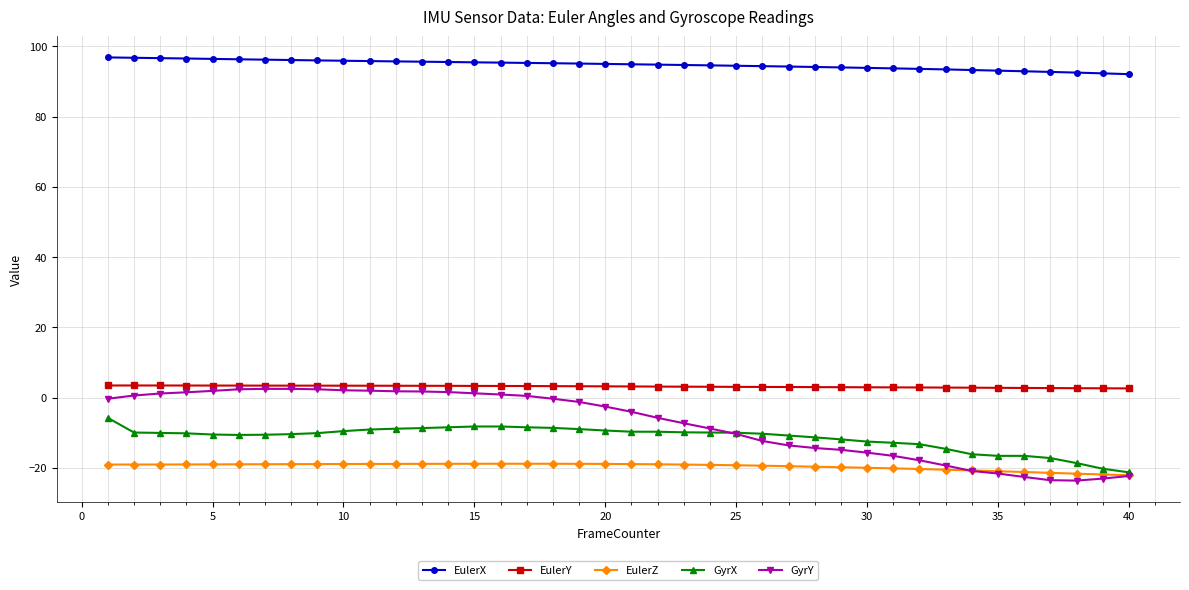

True or false: EulerX and EulerZ cross at least once.

False